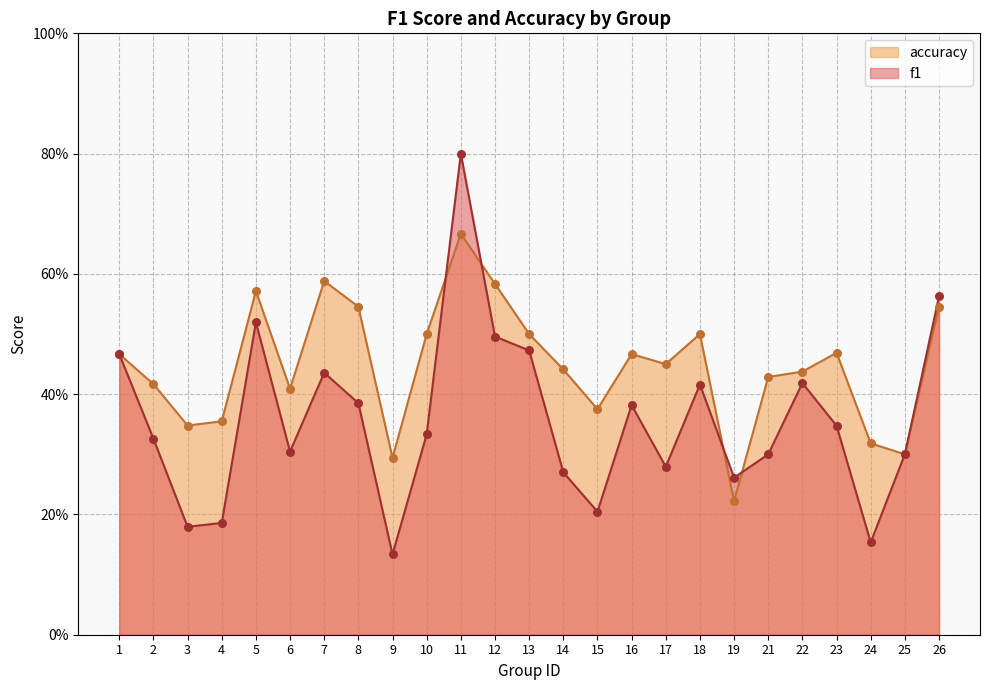

What is the total value across all series at 7?

1.0